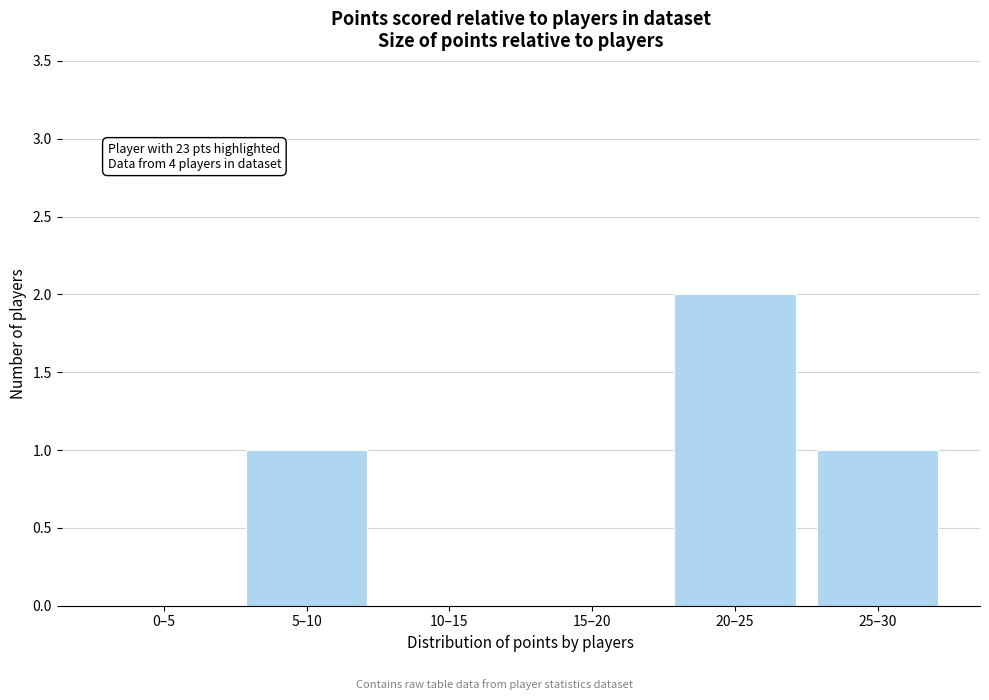

Reading right to left, extract all data points from this chart.

25–30=1	20–25=2	15–20=0	10–15=0	5–10=1	0–5=0